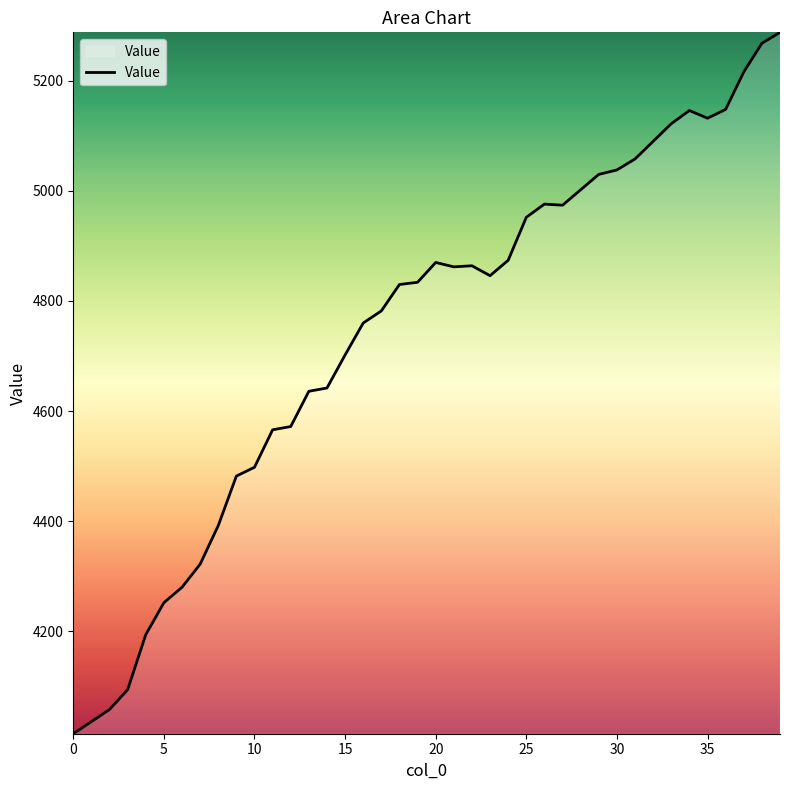

What is the average value?

4743